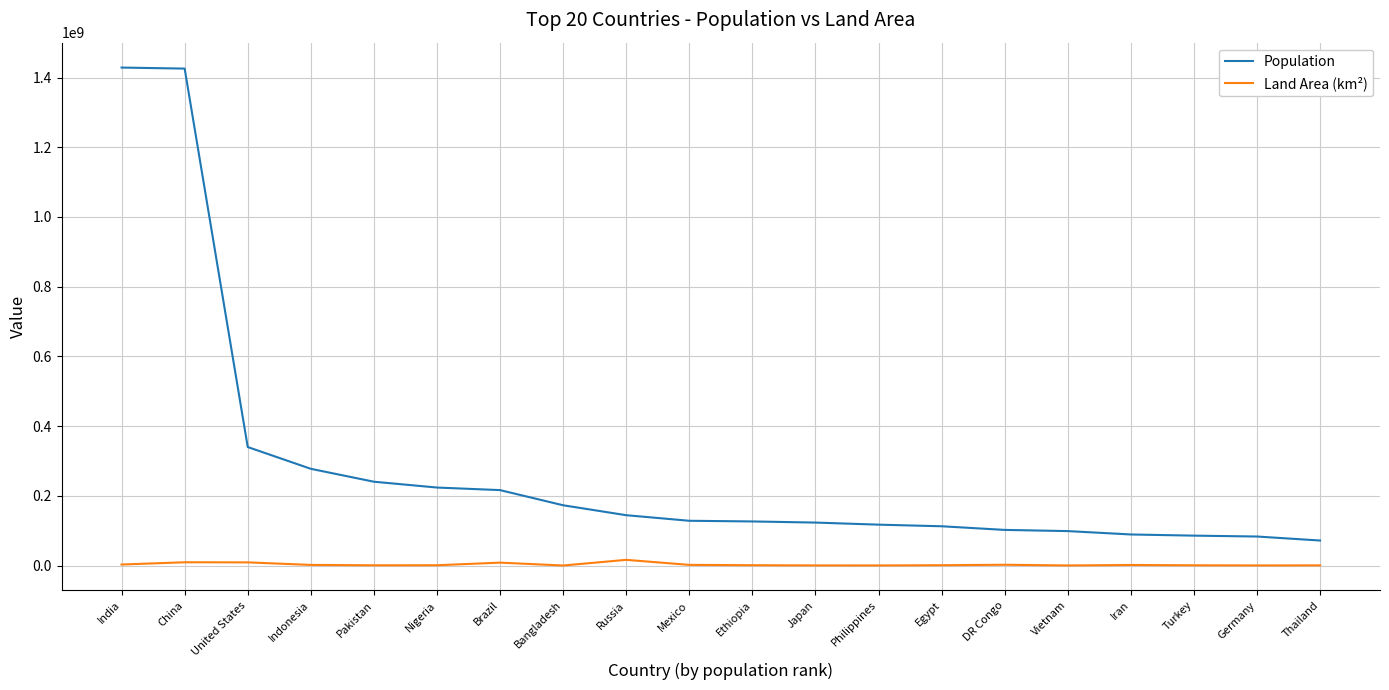

What are all the series names shown in the legend?

Population, Land Area (km²)